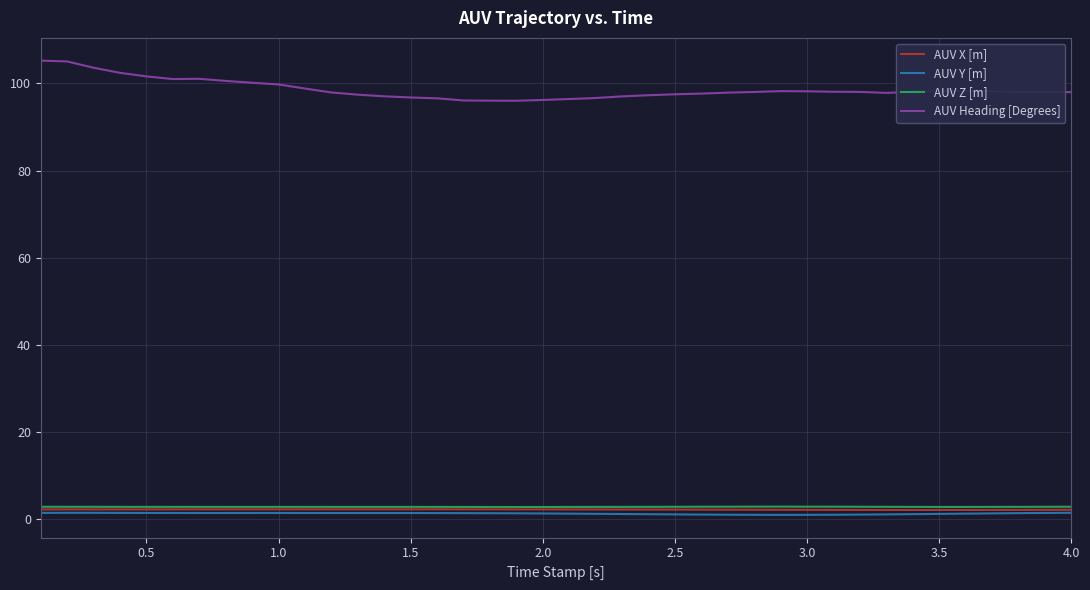

True or false: AUV Z [m] and AUV Heading [Degrees] intersect in this chart.

False